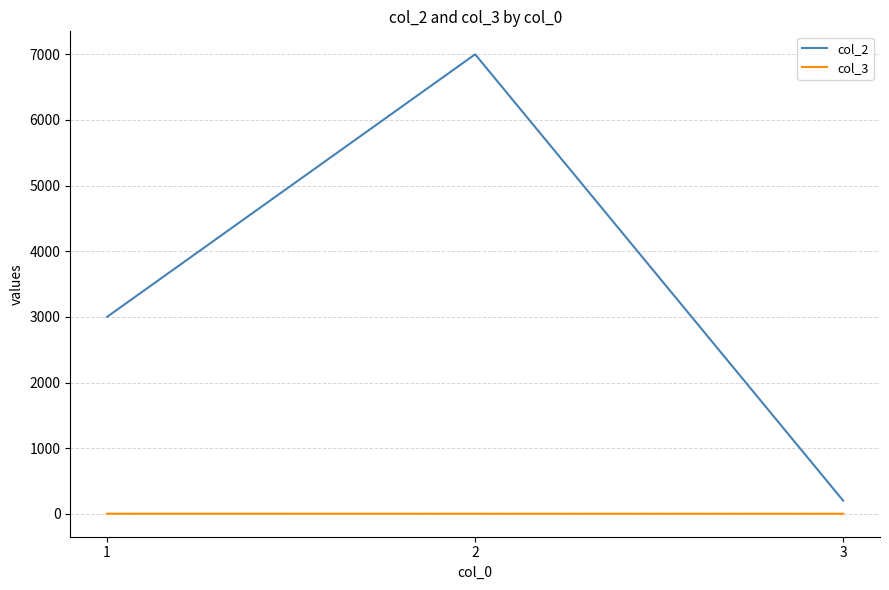

Rank the series at 2 from lowest to highest value.

col_3, col_2